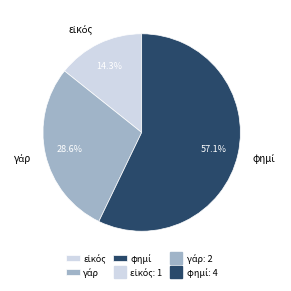

How many slices are in this pie chart?

3